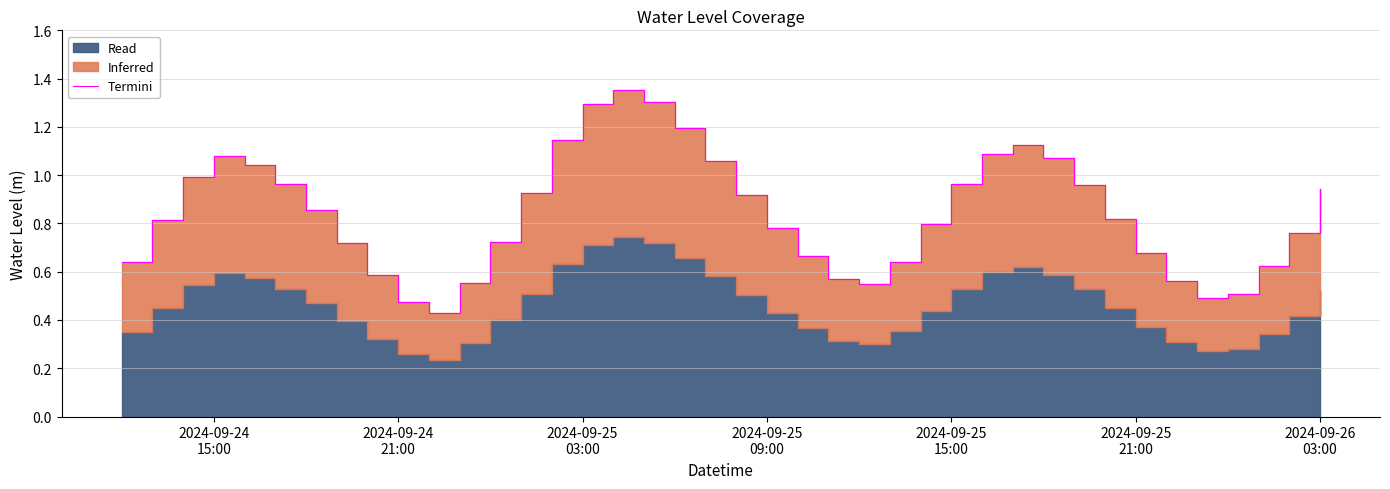

True or false: the data shows 0.5 at 18.

False